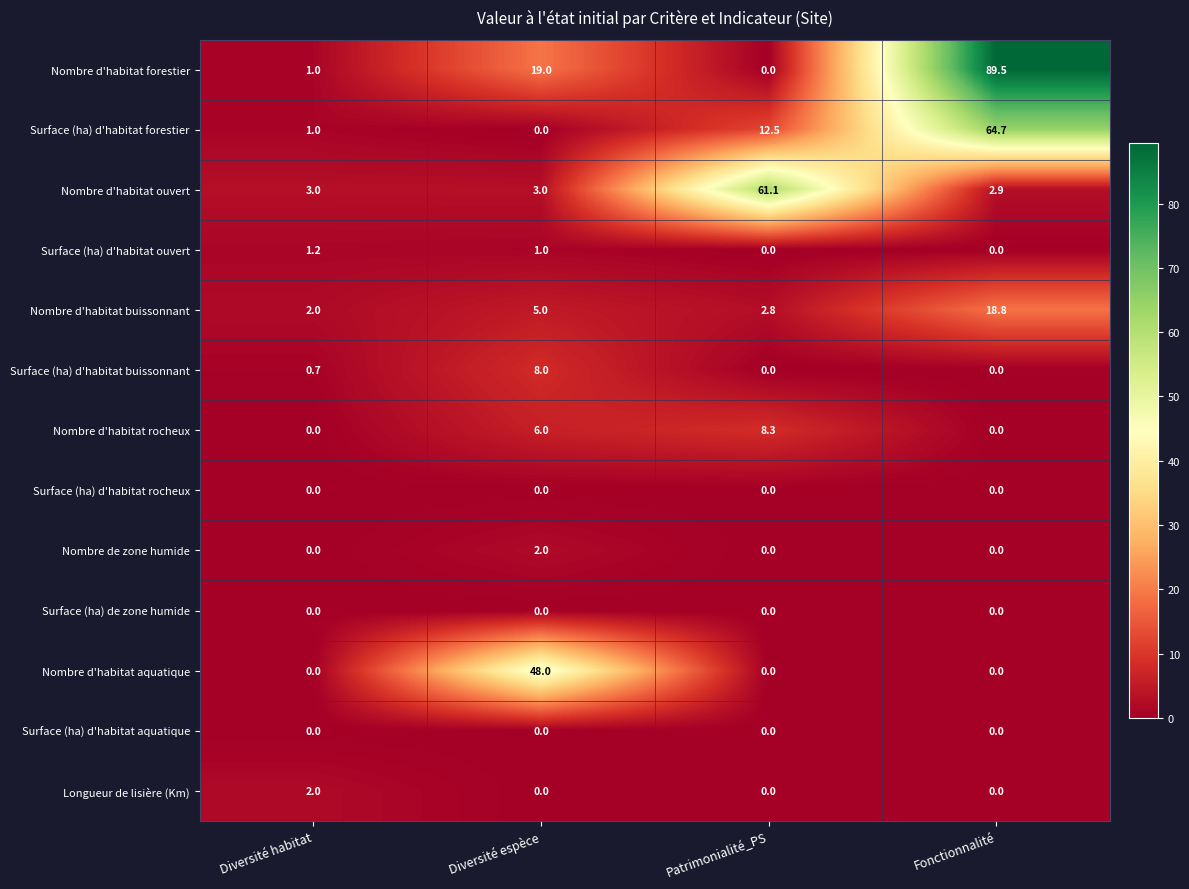

What is the average value of the Surface (ha) d'habitat buissonnant series?

2.2